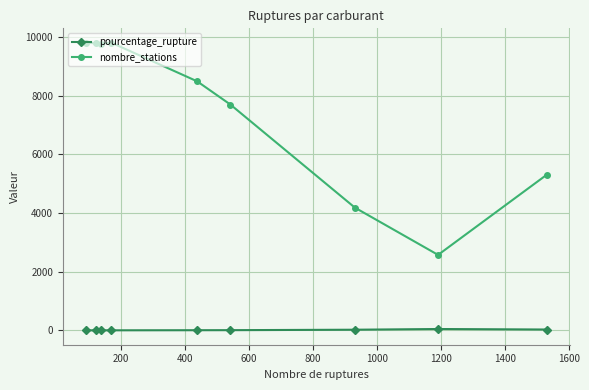

How many lines are shown in the chart?

2